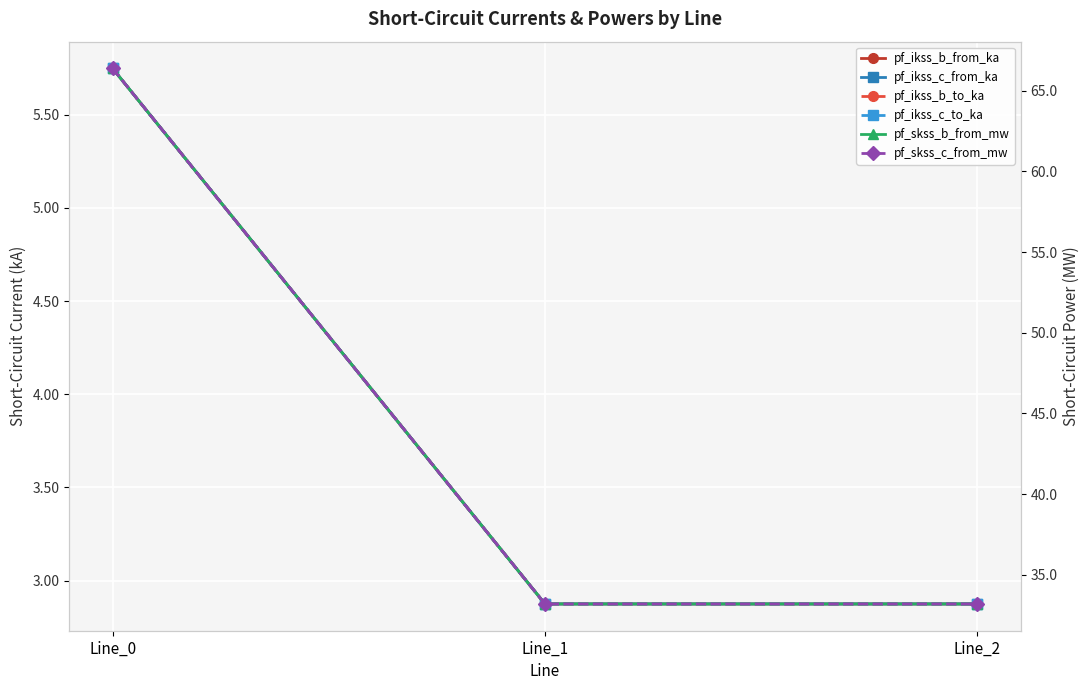

Which label corresponds to the smallest value in the chart?

Line_1